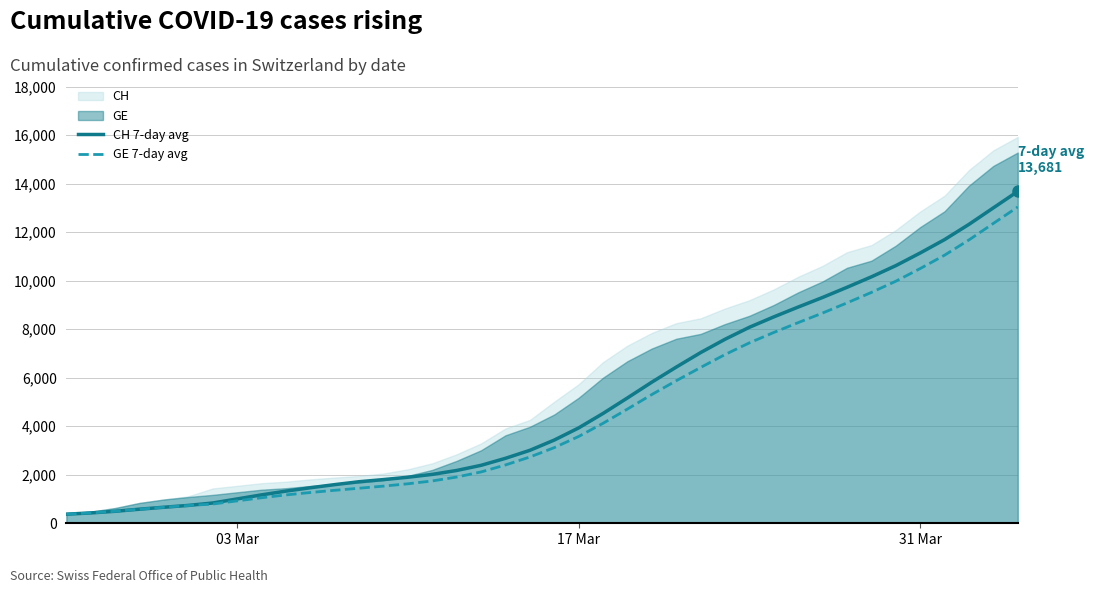

True or false: CH 7-day avg has more than 1 points higher than both neighbors.

False